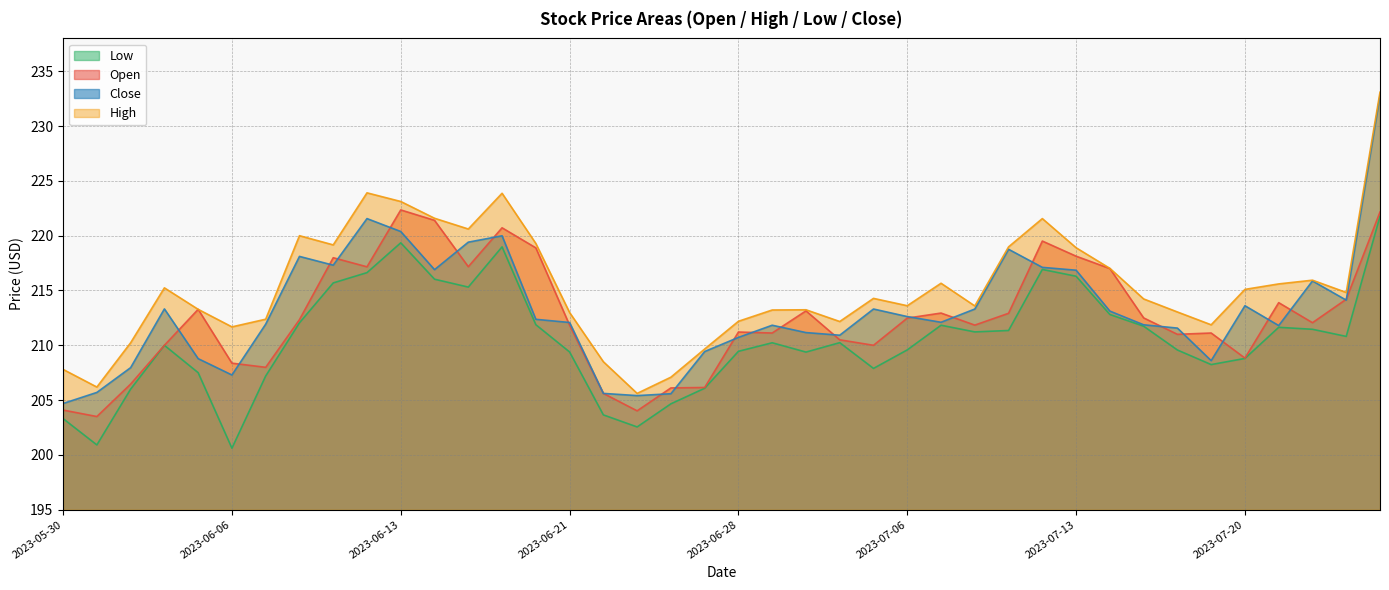

What is the value of the Open point at the 15th from the left?

218.9